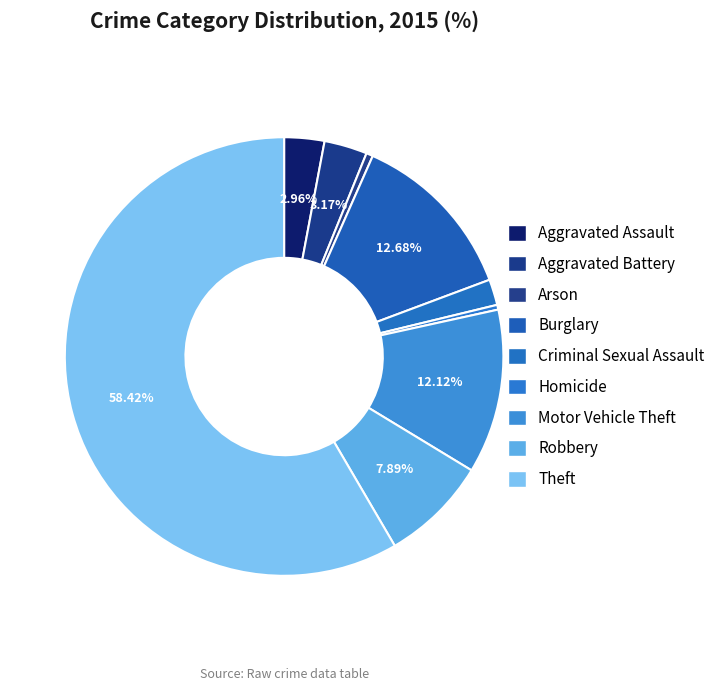

How many segments does this pie chart have?

9